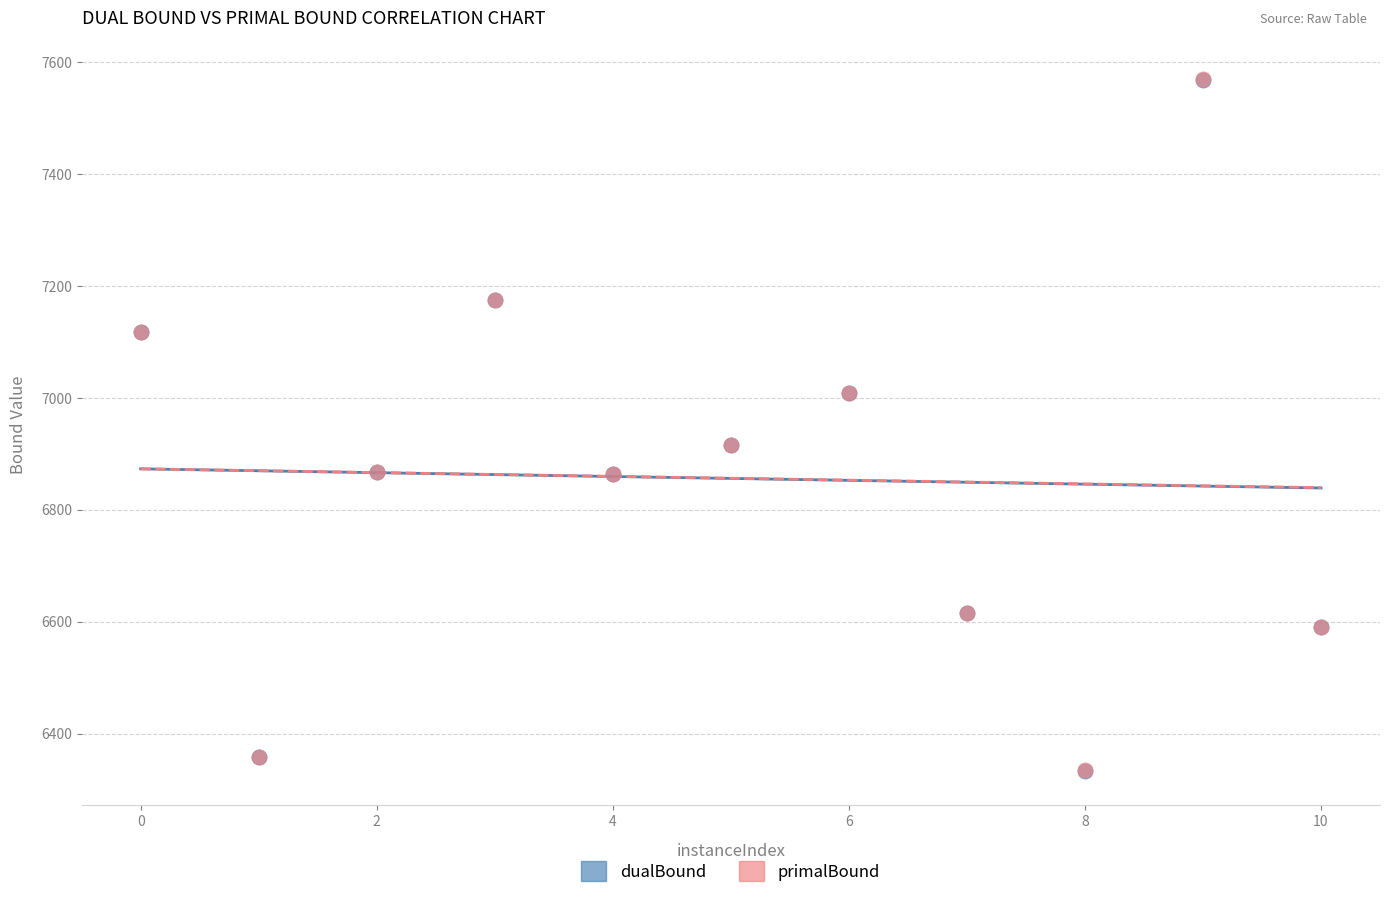

Which series has the largest Y range (max minus min)?

primalBound